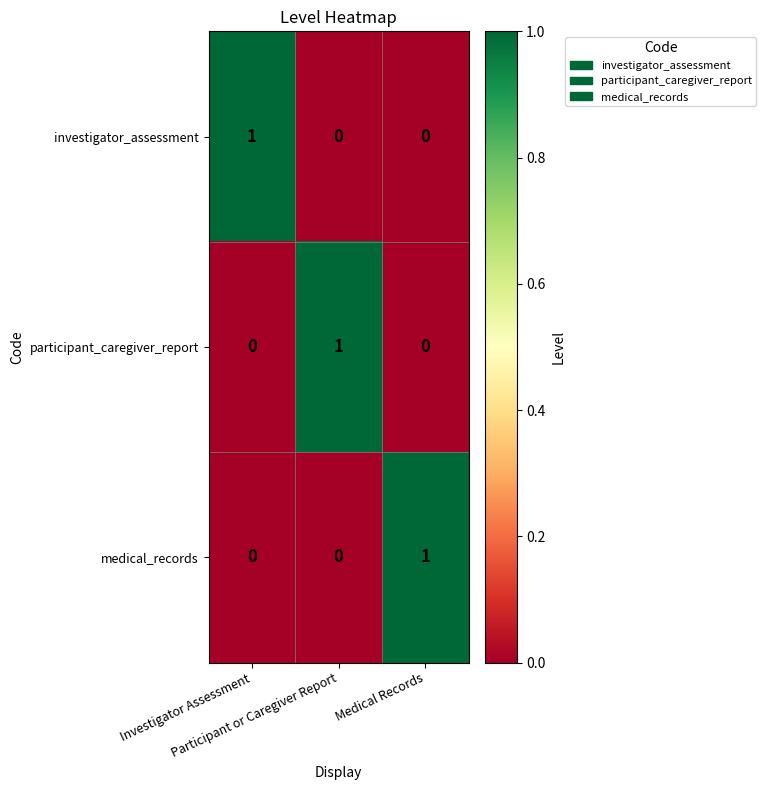

Count the medical_records values in the range 0 to 1.

3